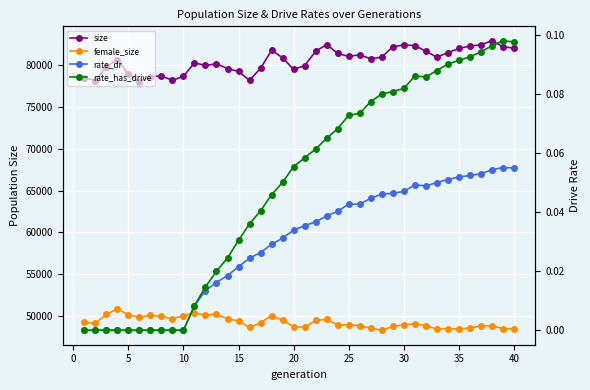

How many lines are shown in the chart?

4